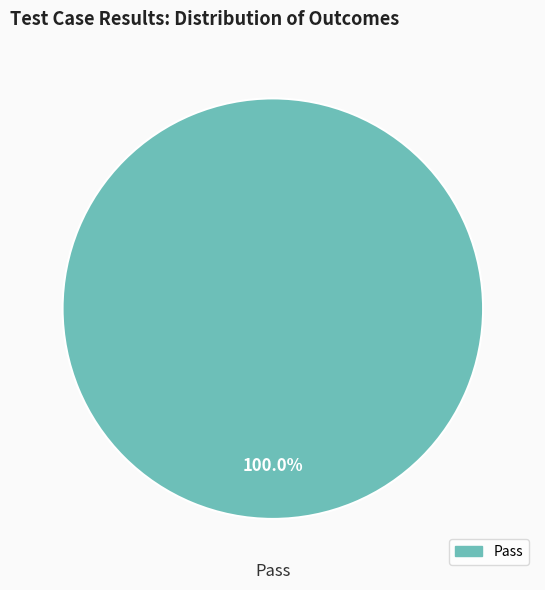

Does any single category account for the majority?

Yes